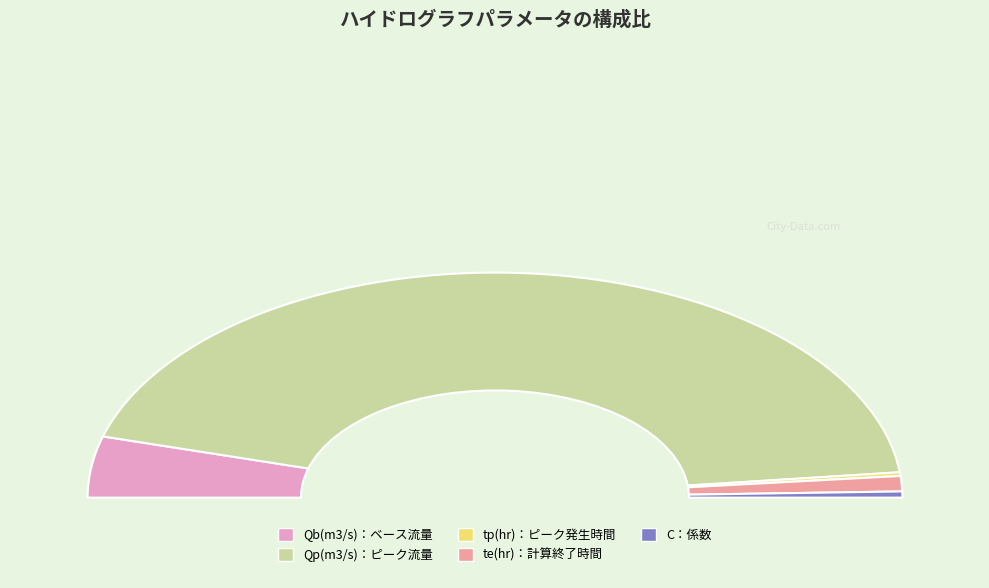

What is the change in value from Qb(m3/s)：ベース流量 to C：係数?

-180